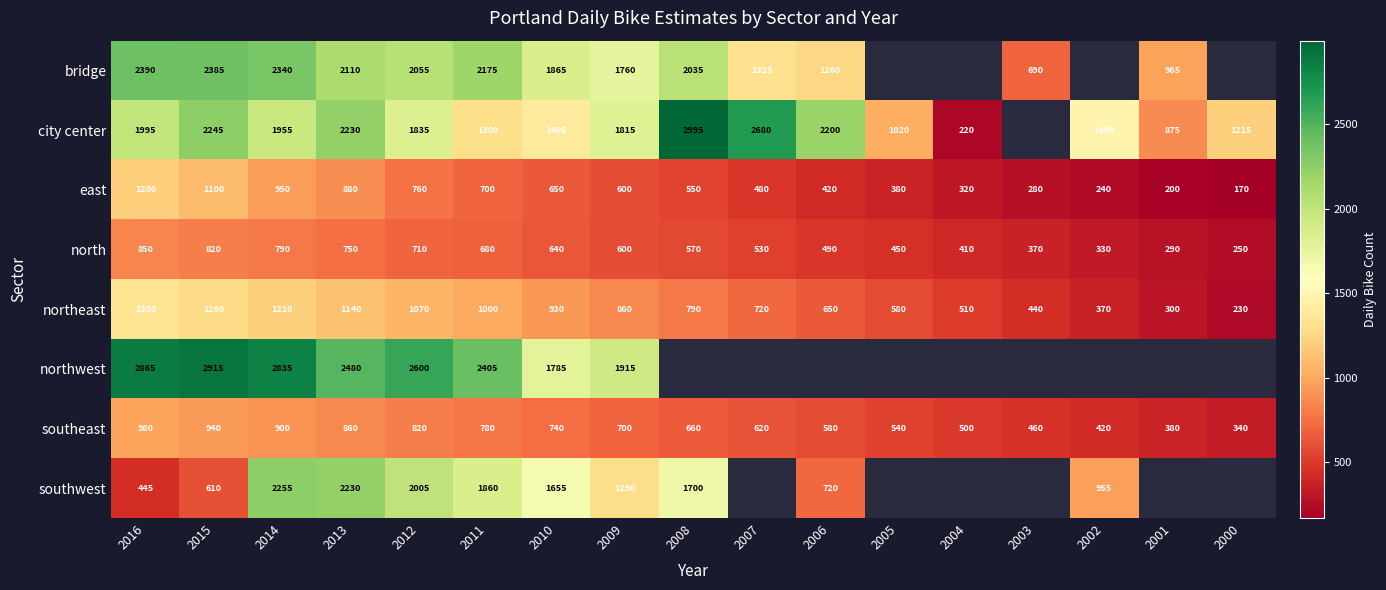

Where is east nearest to the value 685?

2011